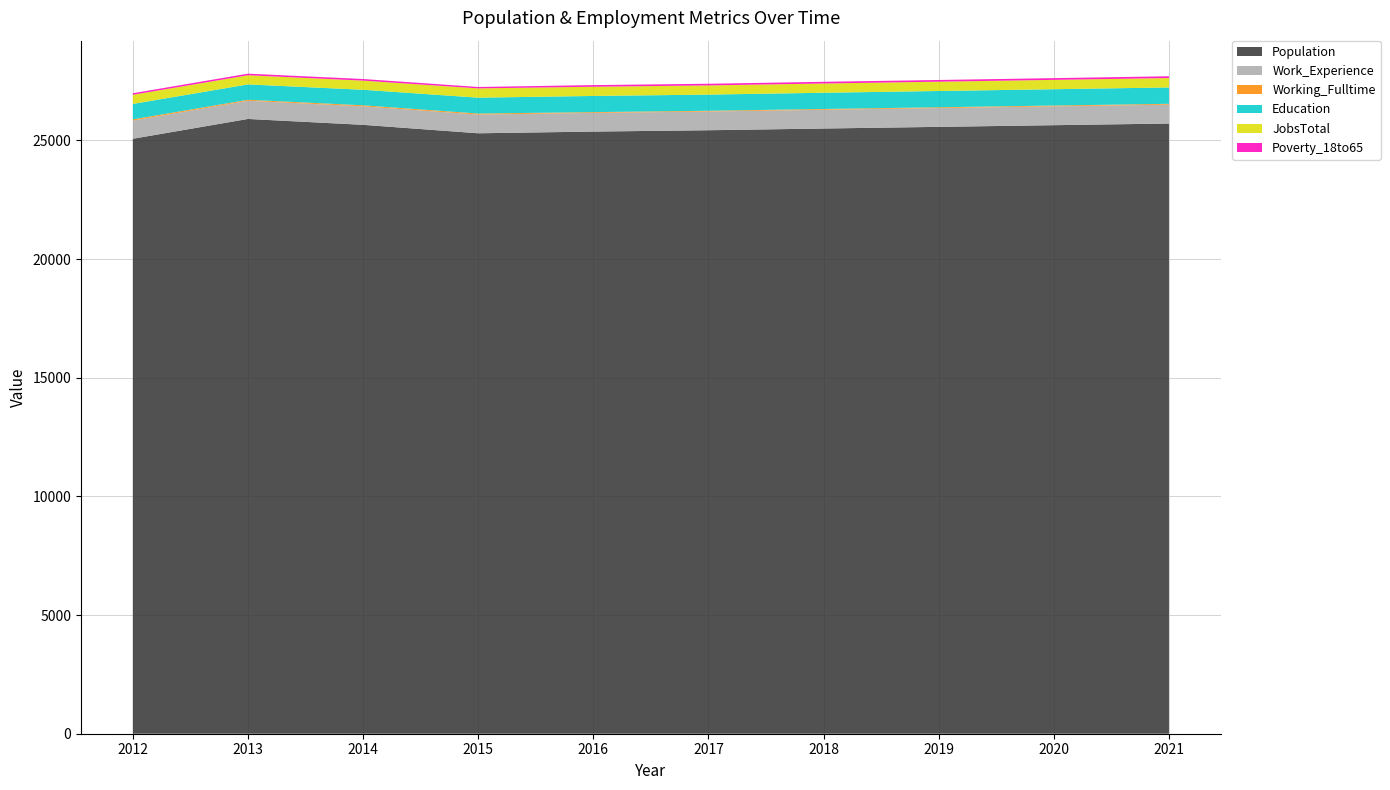

Reading right to left, list all the values displayed in this chart.

Population: 2021=25715	2020=25645	2019=25575	2018=25505	2017=25432	2016=25376	2015=25304	2014=25660	2013=25908	2012=25073
Work_Experience: 2021=796	2020=794	2019=792	2018=791	2017=789	2016=788	2015=789	2014=780	2013=767	2012=767
Working_Fulltime: 2021=35	2020=34	2019=33	2018=32	2017=31	2016=31	2015=42	2014=43	2013=40	2012=49
Education: 2021=690	2020=688	2019=686	2018=684	2017=682	2016=682	2015=670	2014=655	2013=649	2012=652
JobsTotal: 2021=396	2020=394	2019=392	2018=390	2017=387	2016=388	2015=391	2014=385	2013=385	2012=386
Poverty_18to65: 2021=75	2020=73	2019=72	2018=71	2017=70	2016=69	2015=59	2014=68	2013=67	2012=64